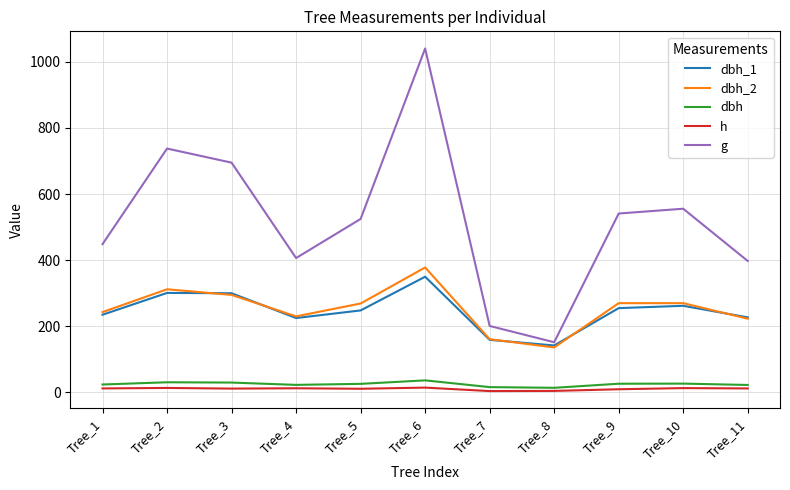

List the series in order of their peak value, lowest first.

h, dbh, dbh_1, dbh_2, g